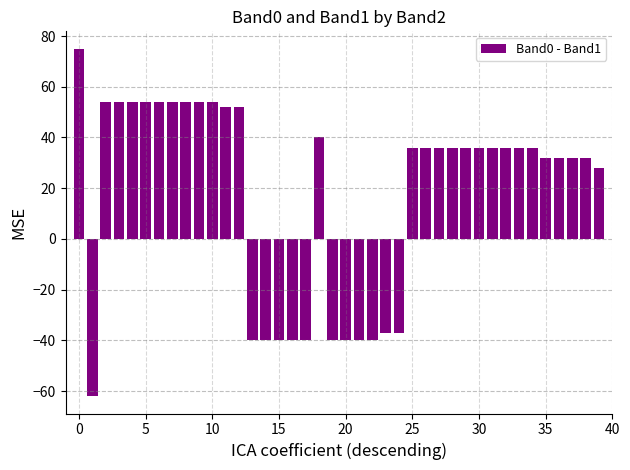

What is the minimum value shown in the chart?

-62